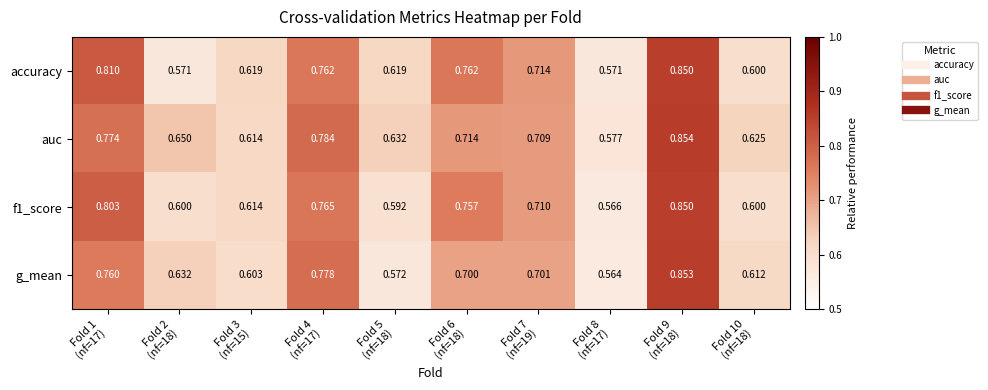

Which series has the largest range (max minus min)?

g_mean